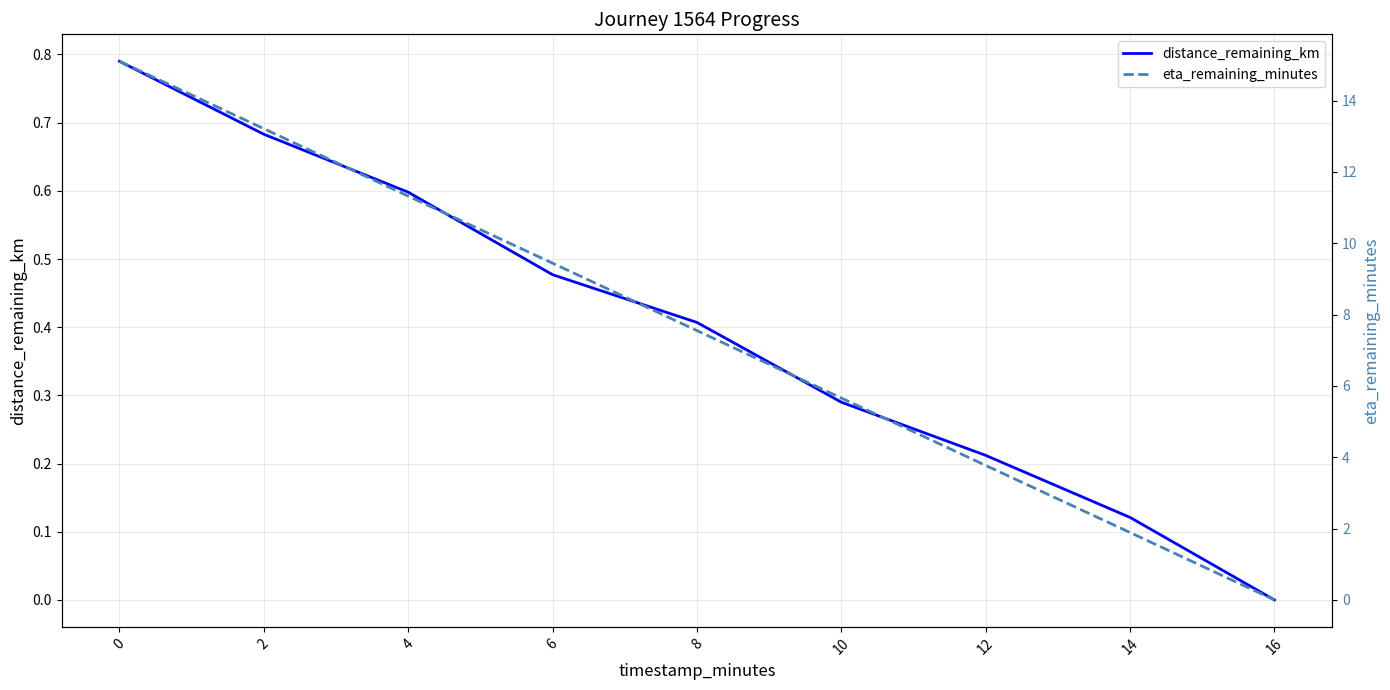

List the labels in order of distance_remaining_km value, largest first.

0, 2, 4, 6, 8, 10, 12, 14, 16